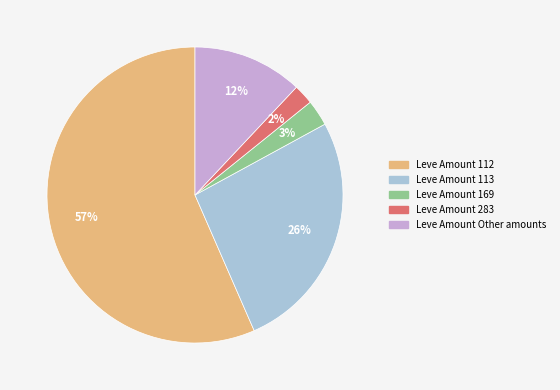

How many segments does this pie chart have?

5